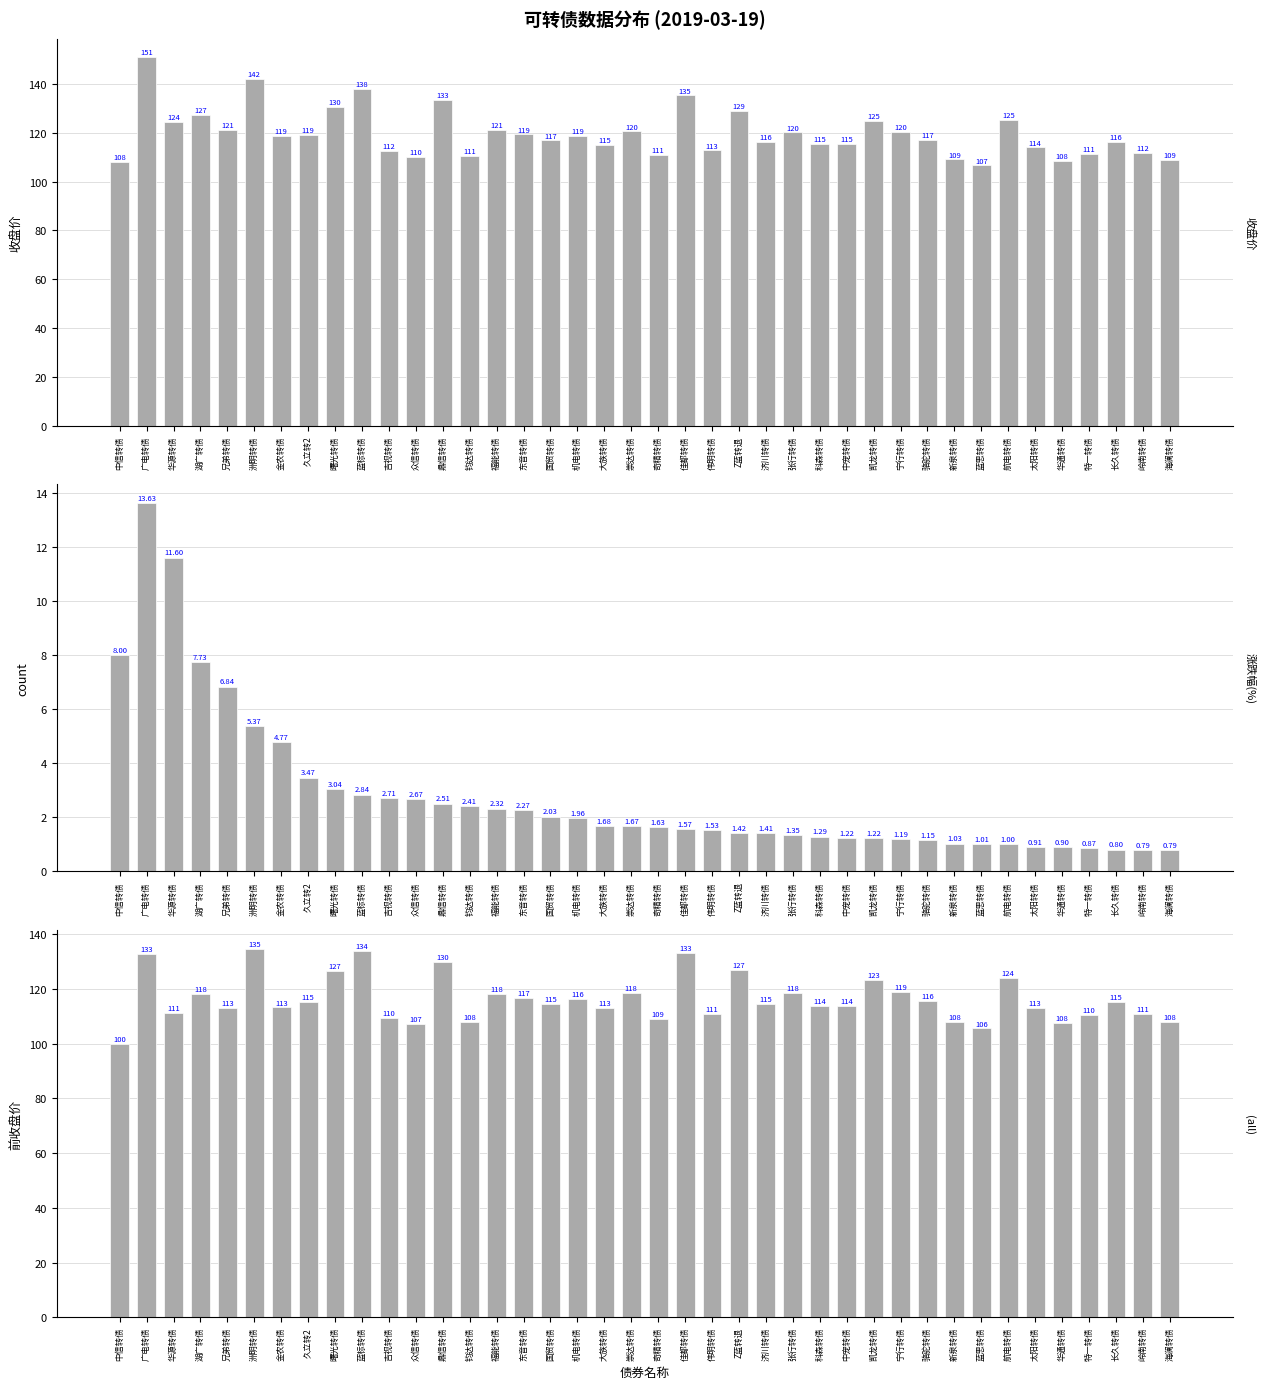

The 收盘价 series shows 34.7 at 济川转债. True or false?

False